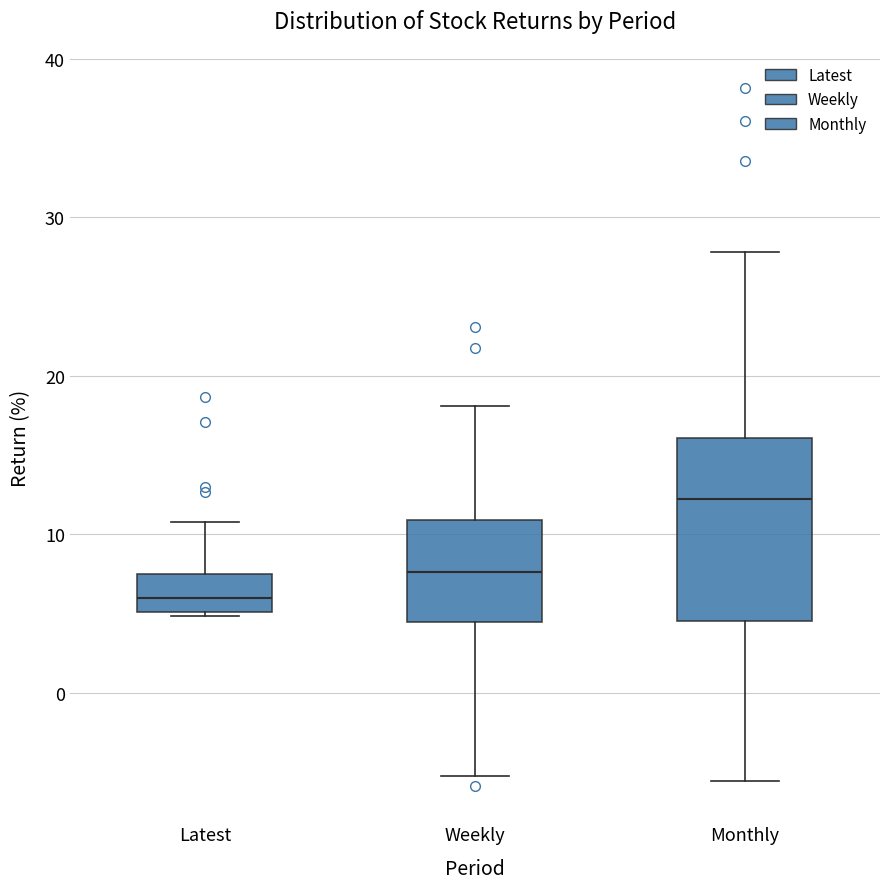

Which box is the tallest, from its lower edge to its upper edge?

Monthly